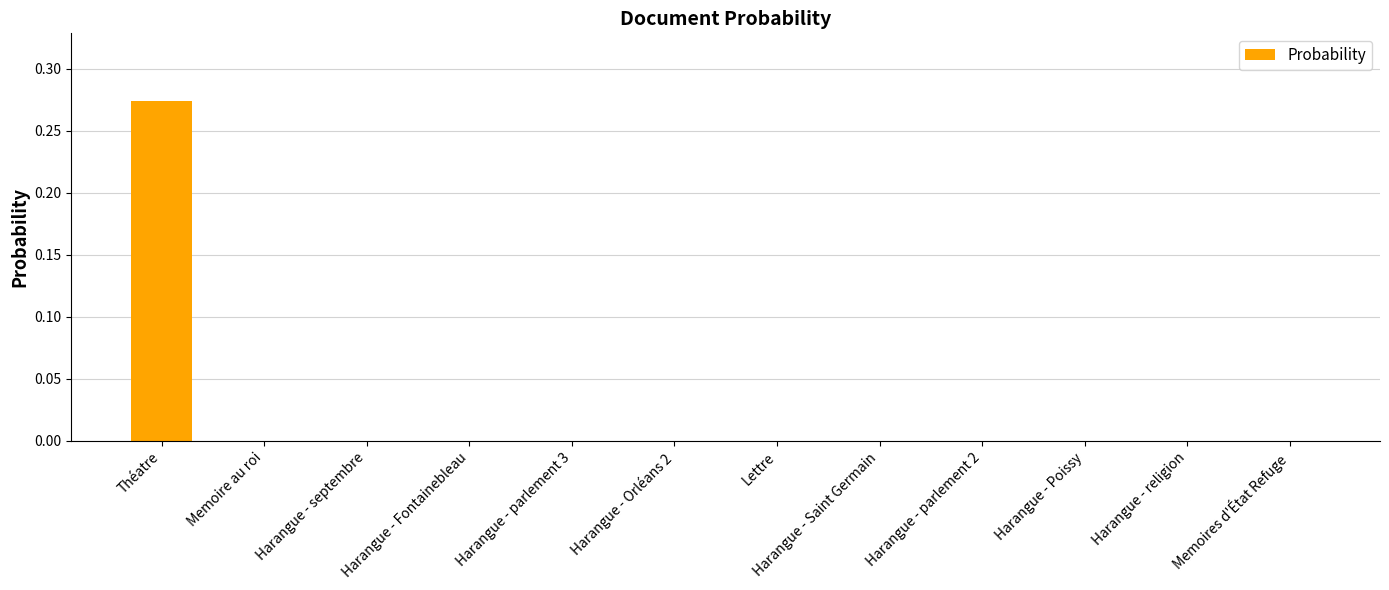

The value at Harangue - Poissy is 0.0. True or false?

True